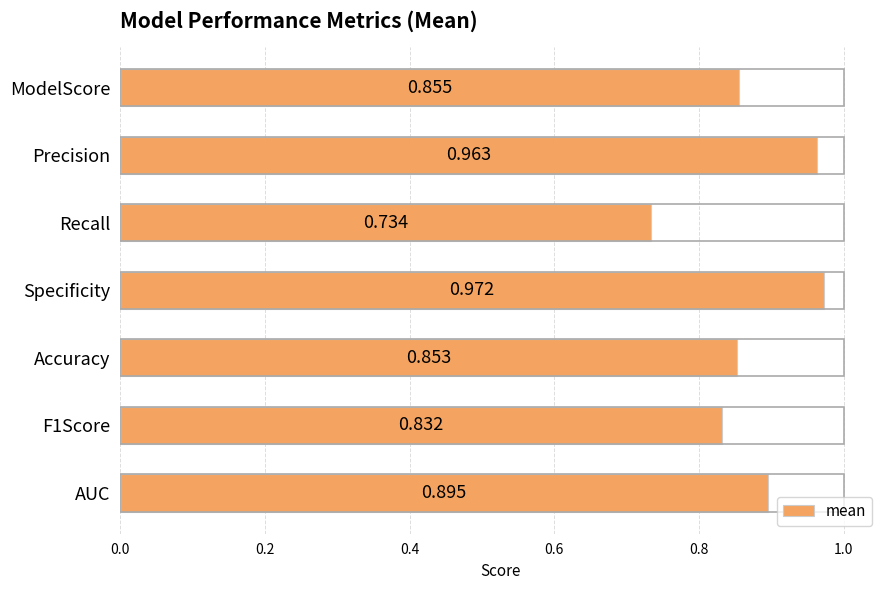

Between Precision and F1Score, which is larger?

Precision